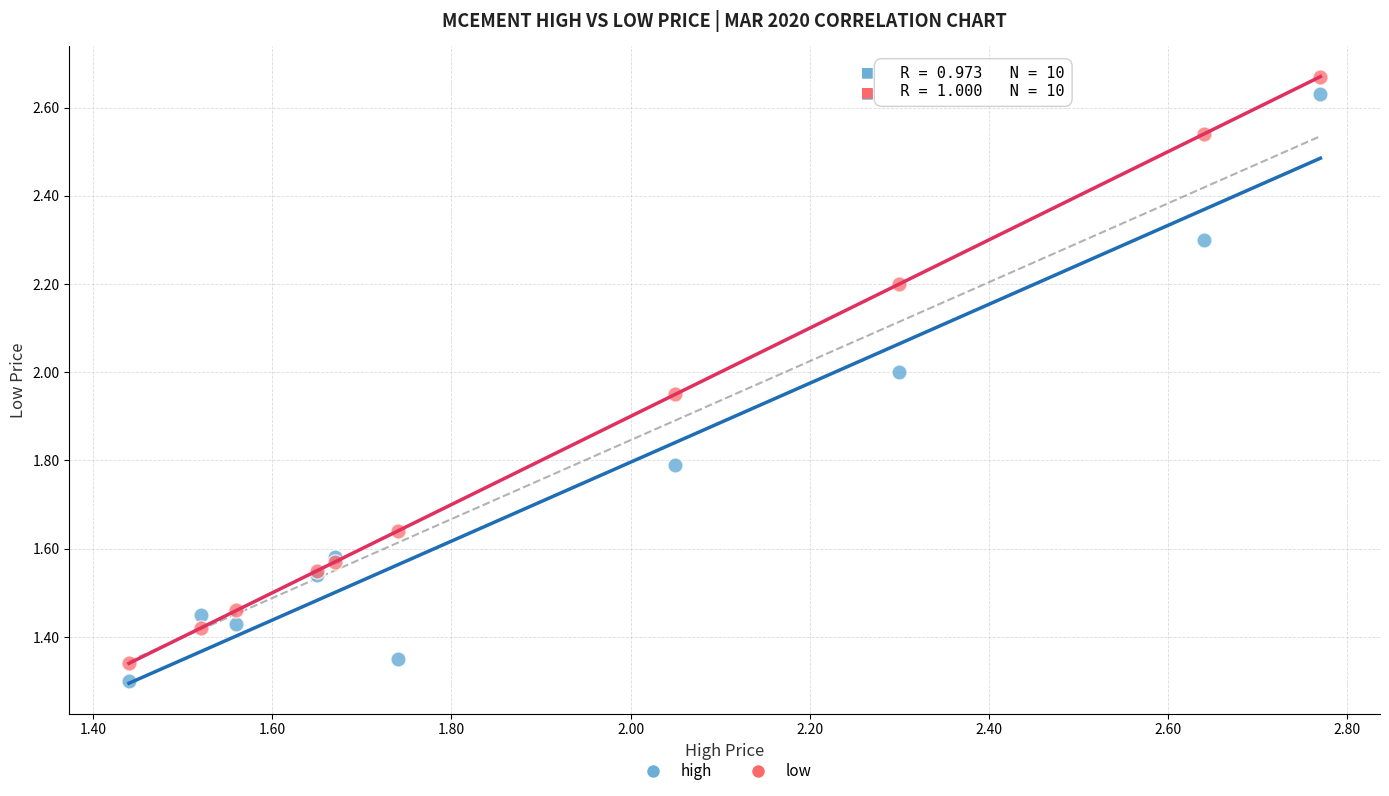

Which series reaches the maximum Y coordinate?

low